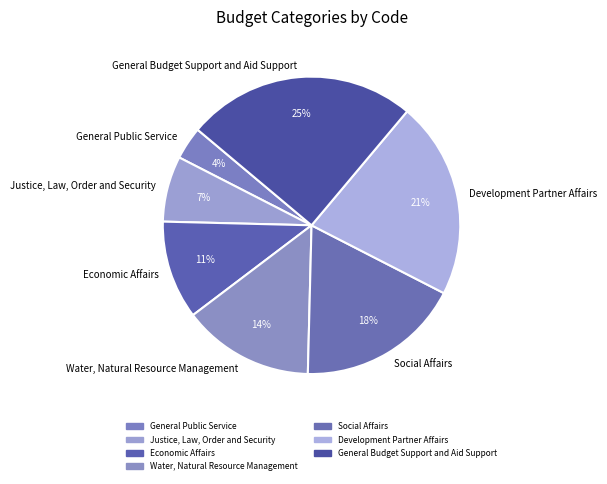

To the nearest percent, what is the combined percentage of Justice, Law, Order and Security and General Budget Support and Aid Support?

32%